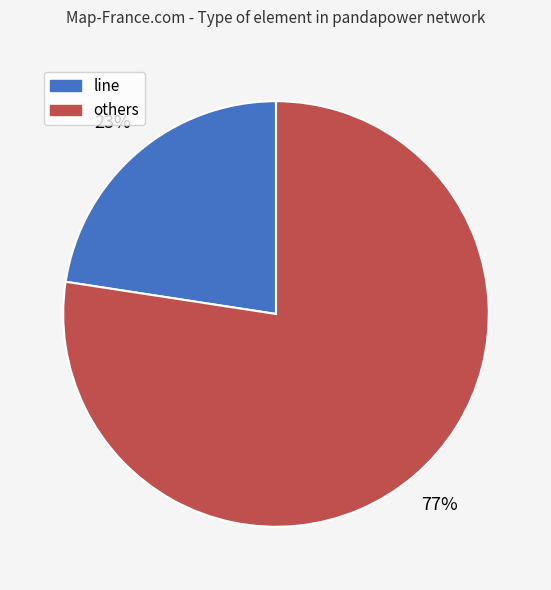

To the nearest percent, what is the average slice percentage?

50%